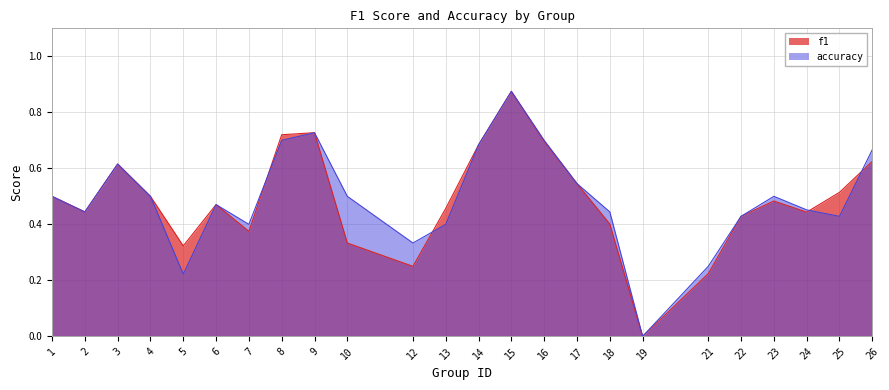

Does the chart display data point markers on the line(s)?

No